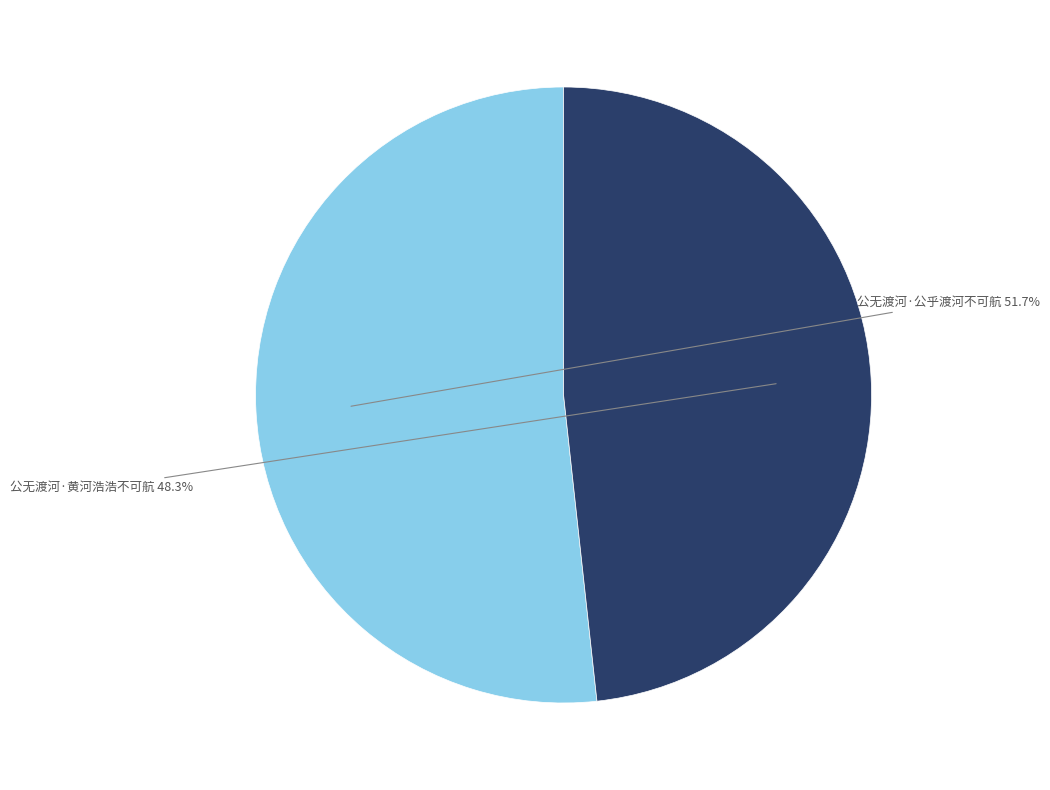

Does any single category account for the majority?

Yes